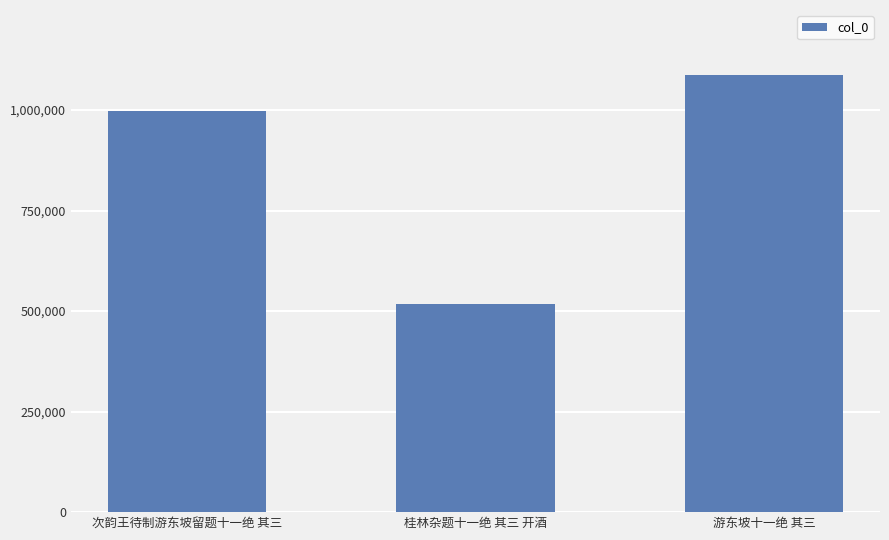

What is the label of the 3rd bar from the right?

次韵王待制游东坡留题十一绝 其三